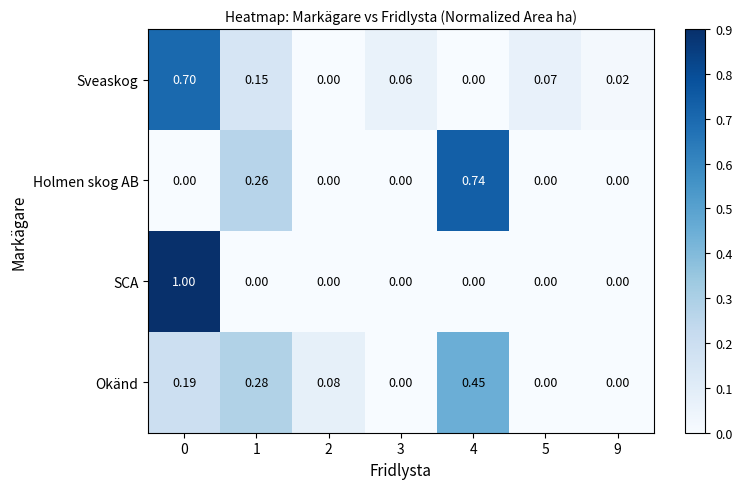

Is the value of Okänd at 1 greater than the value of Sveaskog at 3?

Yes